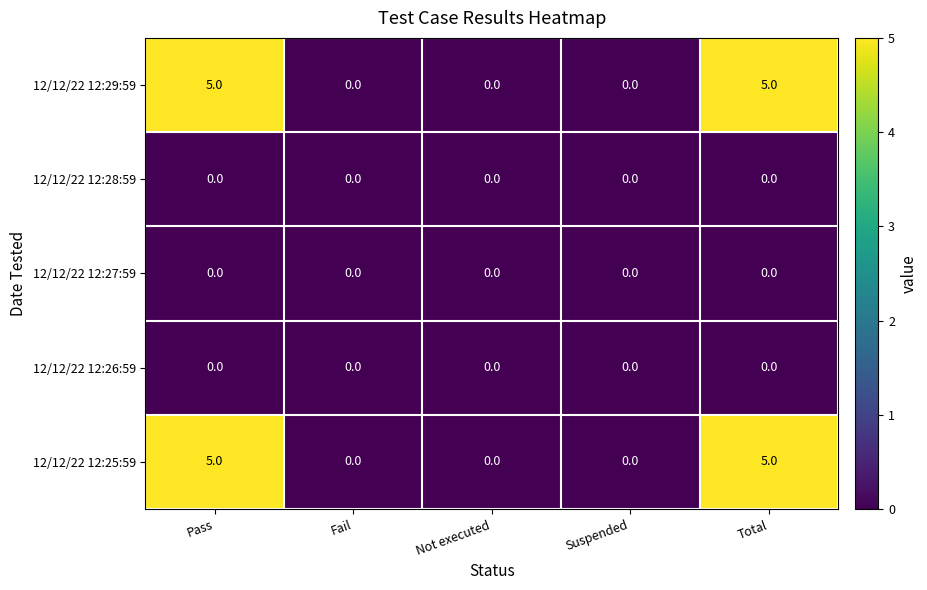

The 12/12/22 12:26:59 series shows 0 at Pass. True or false?

True